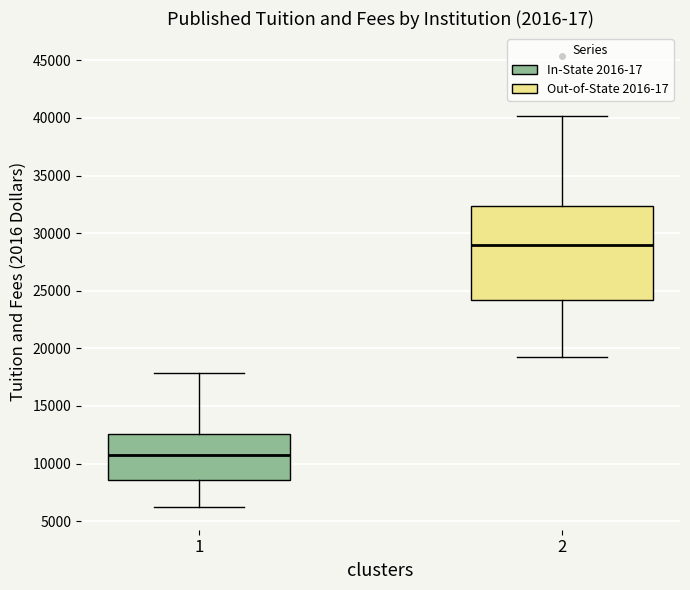

Where does the upper whisker of the box at x = 2 end on the y-axis? The values are not printed on the chart, so give them approximately, as read against the axis.

40000